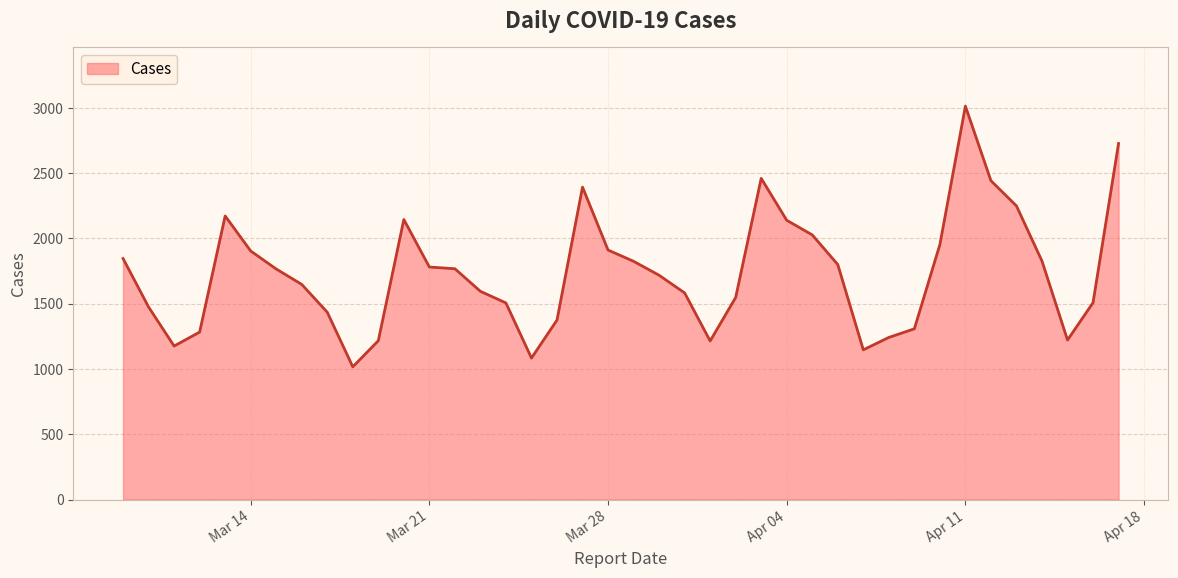

What is the difference between the maximum and minimum values?

1996